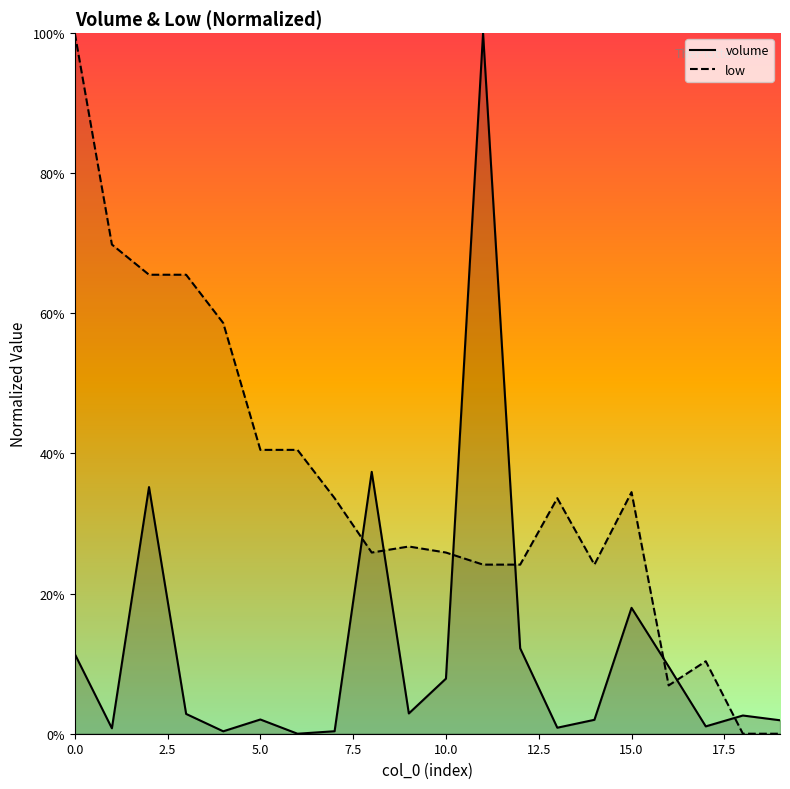

At which category does volume reach its first local peak?

2